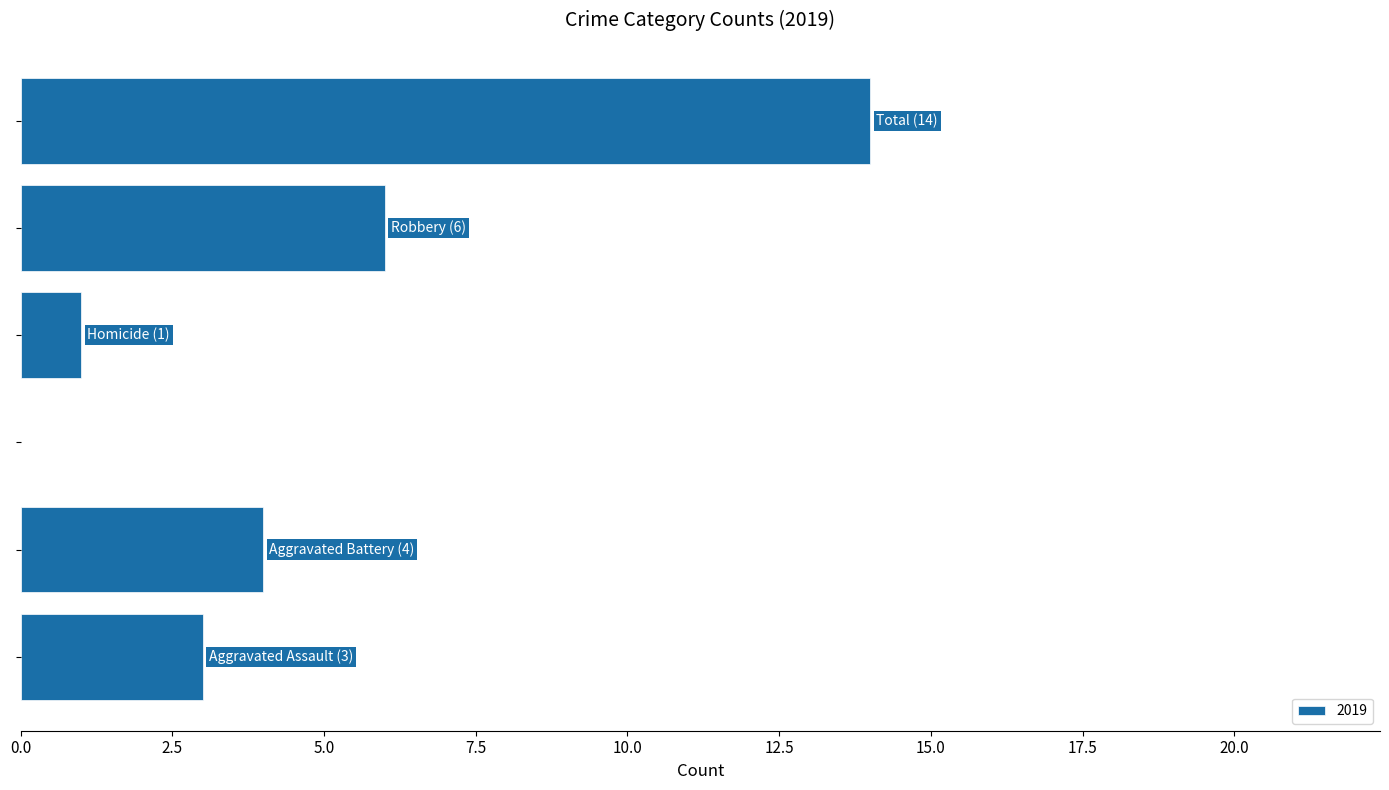

What is the maximum value shown in the chart?

14